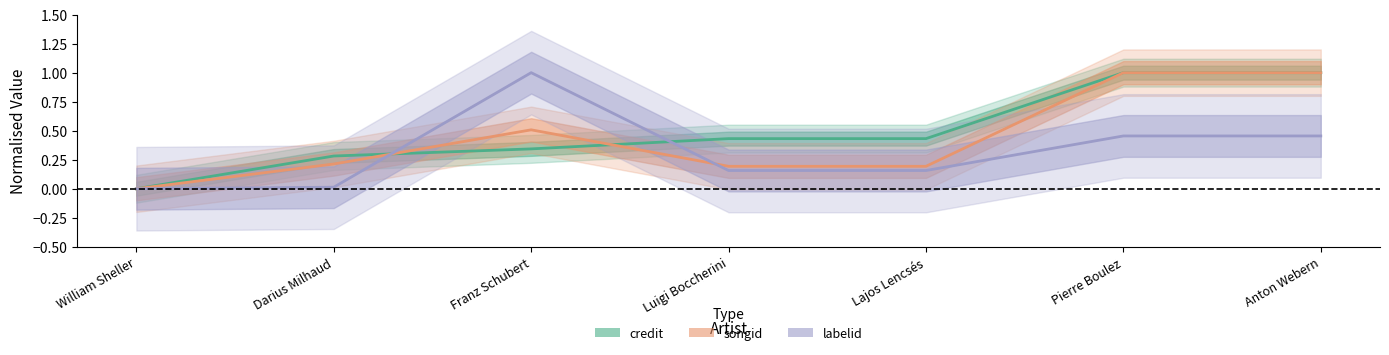

At which label is songid closest to 0?

William Sheller